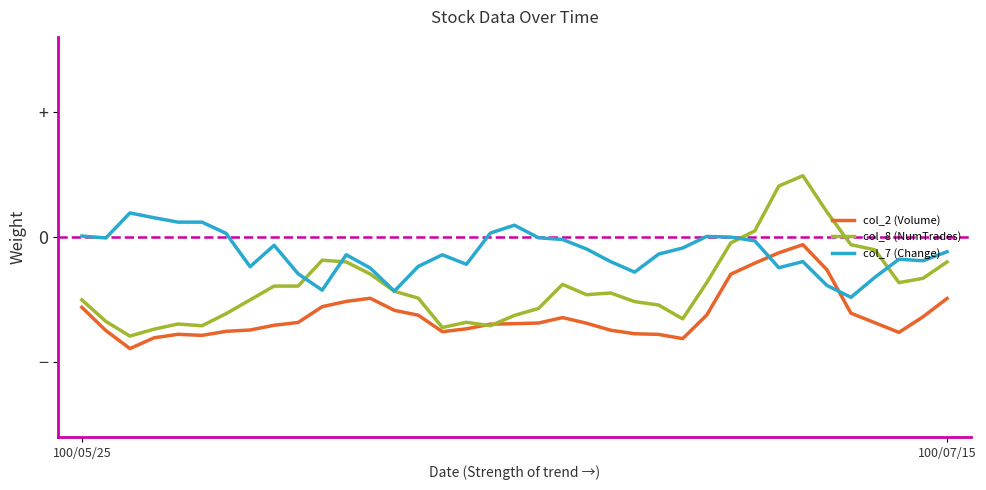

Reading left to right, what are all the values shown in this chart?

col_2 (Volume): -0.6	-0.7	-0.9	-0.8	-0.8	-0.8	-0.8	-0.7	-0.7	-0.7	-0.6	-0.5	-0.5	-0.6	-0.6	-0.8	-0.7	-0.7	-0.7	-0.7	-0.6	-0.7	-0.7	-0.8	-0.8	-0.8	-0.6	-0.3	-0.2	-0.1	-0.1	-0.3	-0.6	-0.7	-0.8	-0.6	-0.5
col_8 (NumTrades): -0.5	-0.7	-0.8	-0.7	-0.7	-0.7	-0.6	-0.5	-0.4	-0.4	-0.2	-0.2	-0.3	-0.4	-0.5	-0.7	-0.7	-0.7	-0.6	-0.6	-0.4	-0.5	-0.4	-0.5	-0.5	-0.7	-0.4	-0.0	0.0	0.4	0.5	0.2	-0.1	-0.1	-0.4	-0.3	-0.2
col_7 (Change): 0.0	-0.0	0.2	0.2	0.1	0.1	0.0	-0.2	-0.1	-0.3	-0.4	-0.1	-0.2	-0.4	-0.2	-0.1	-0.2	0.0	0.1	-0.0	-0.0	-0.1	-0.2	-0.3	-0.1	-0.1	0.0	-0.0	-0.0	-0.2	-0.2	-0.4	-0.5	-0.3	-0.2	-0.2	-0.1